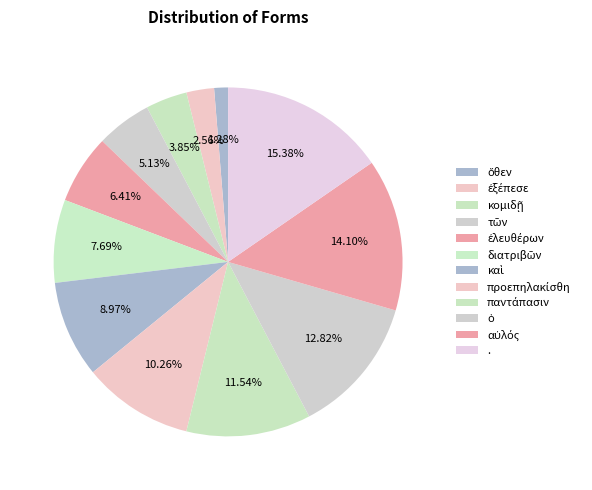

To the nearest percent, what is the combined percentage of κομιδῇ and καὶ?

13%